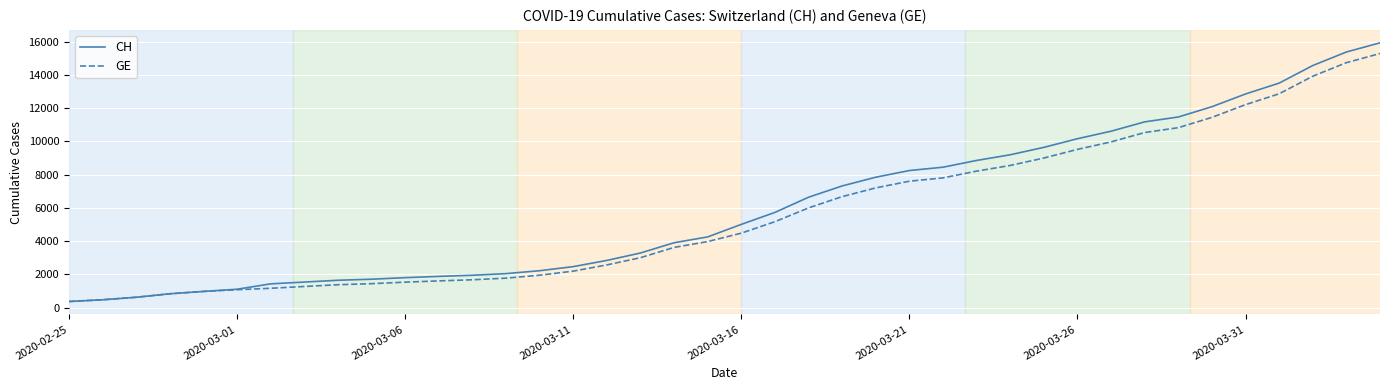

What is the lowest value of the CH series?

375